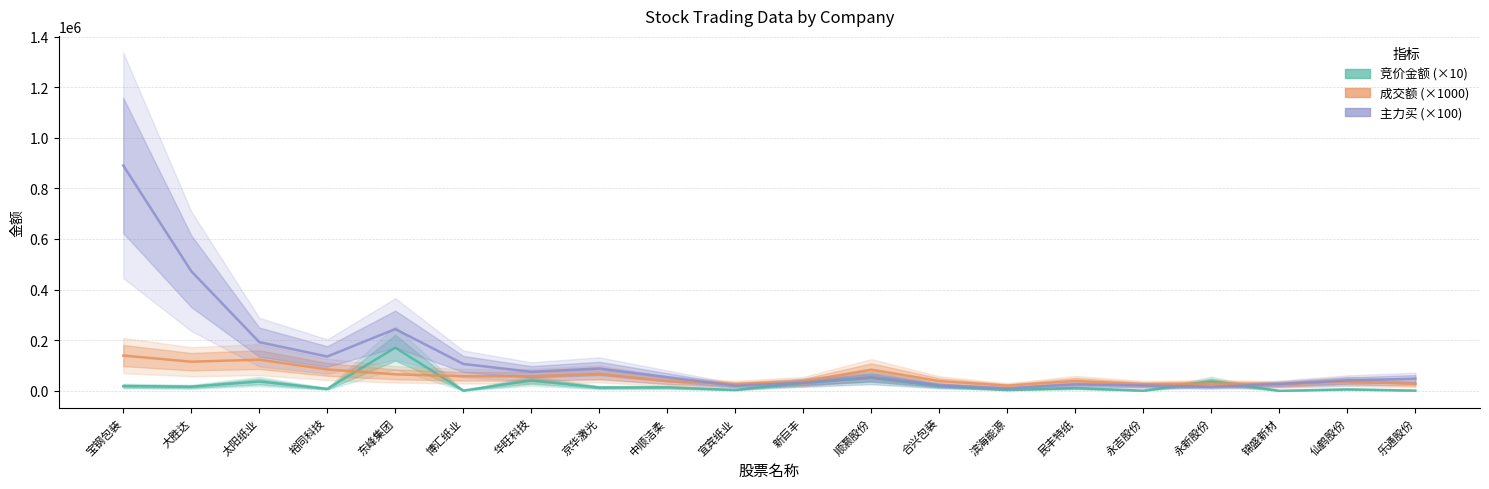

How many categories are shown in the chart?

20